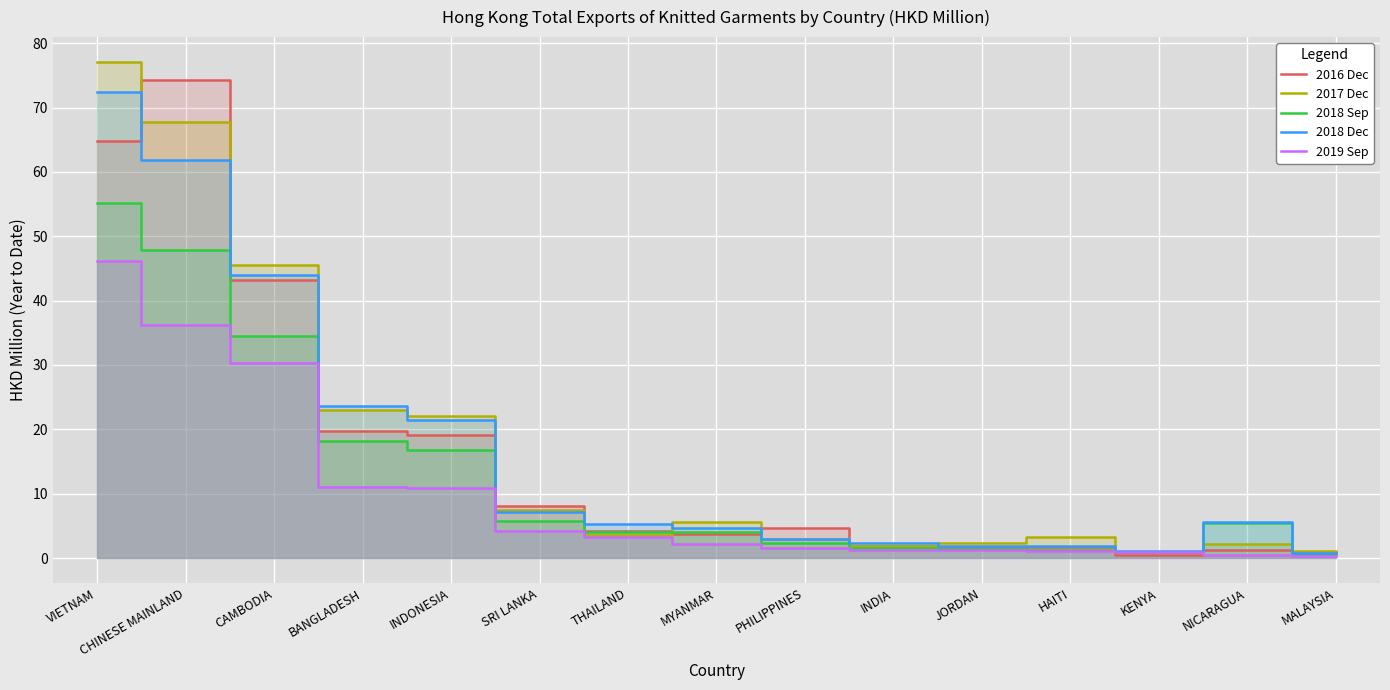

What is the smallest value displayed?

0.3